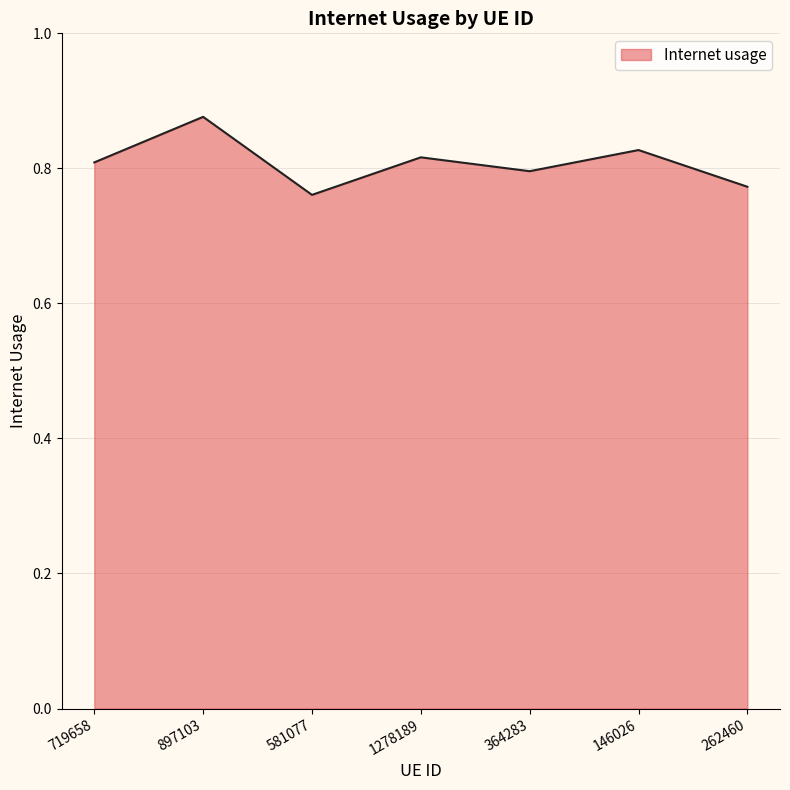

How many interior local valleys (lower than both neighbors) does the data have?

2